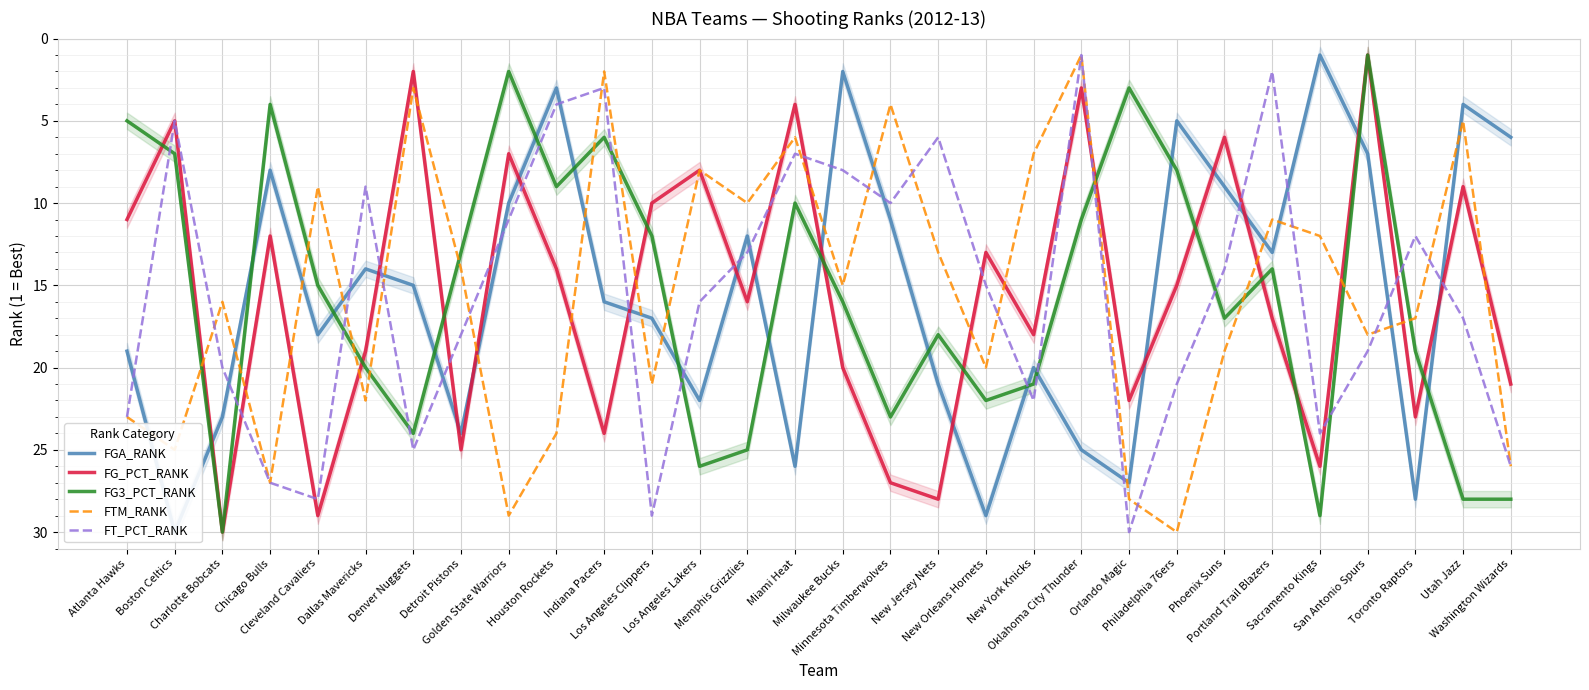

What position from the right is Detroit Pistons?

23